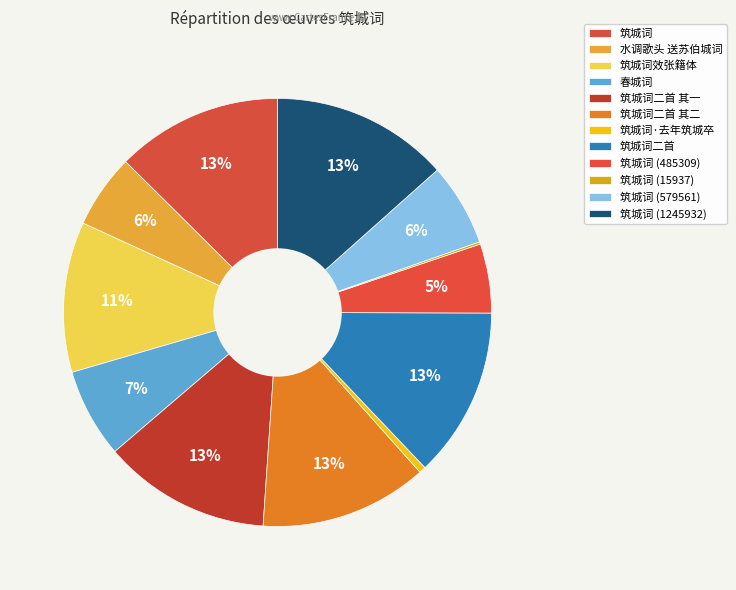

Which category has the biggest portion of the pie?

筑城词 (1245932)